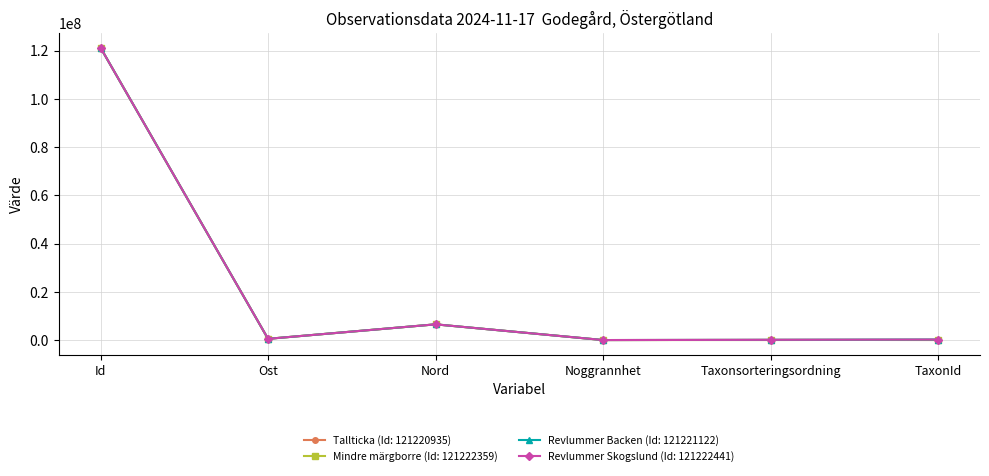

The Mindre märgborre (Id: 121222359) series shows 106545 at TaxonId. True or false?

True